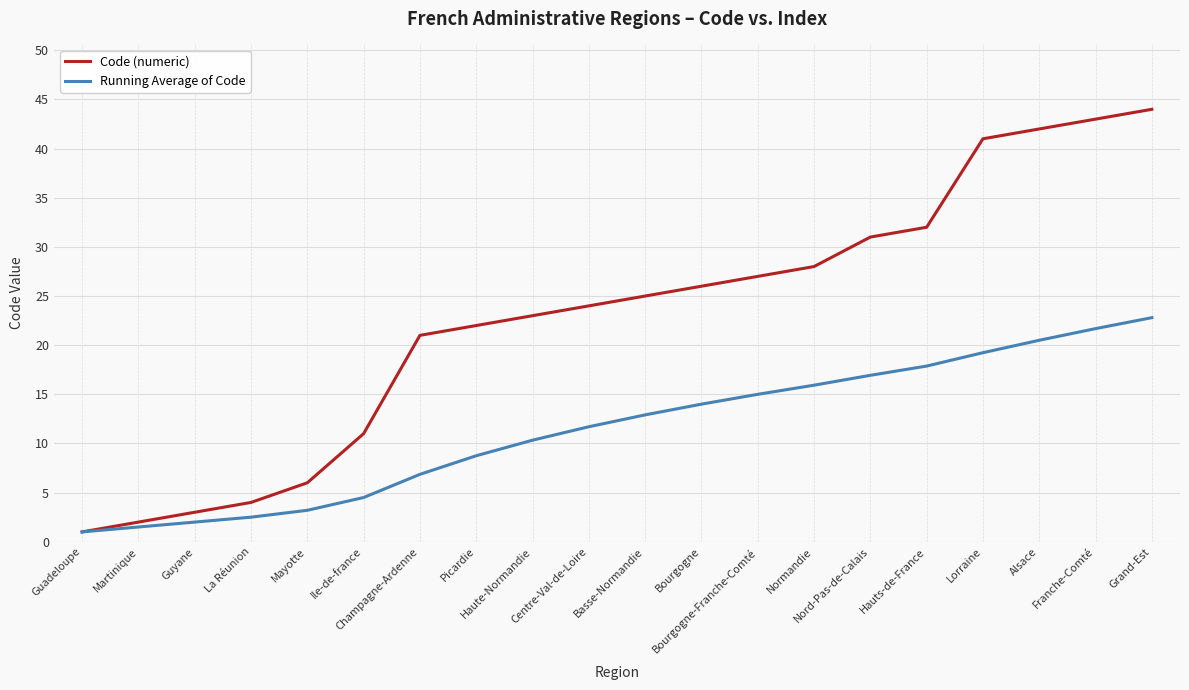

True or false: Code (numeric) has more than 2 points higher than both neighbors.

False